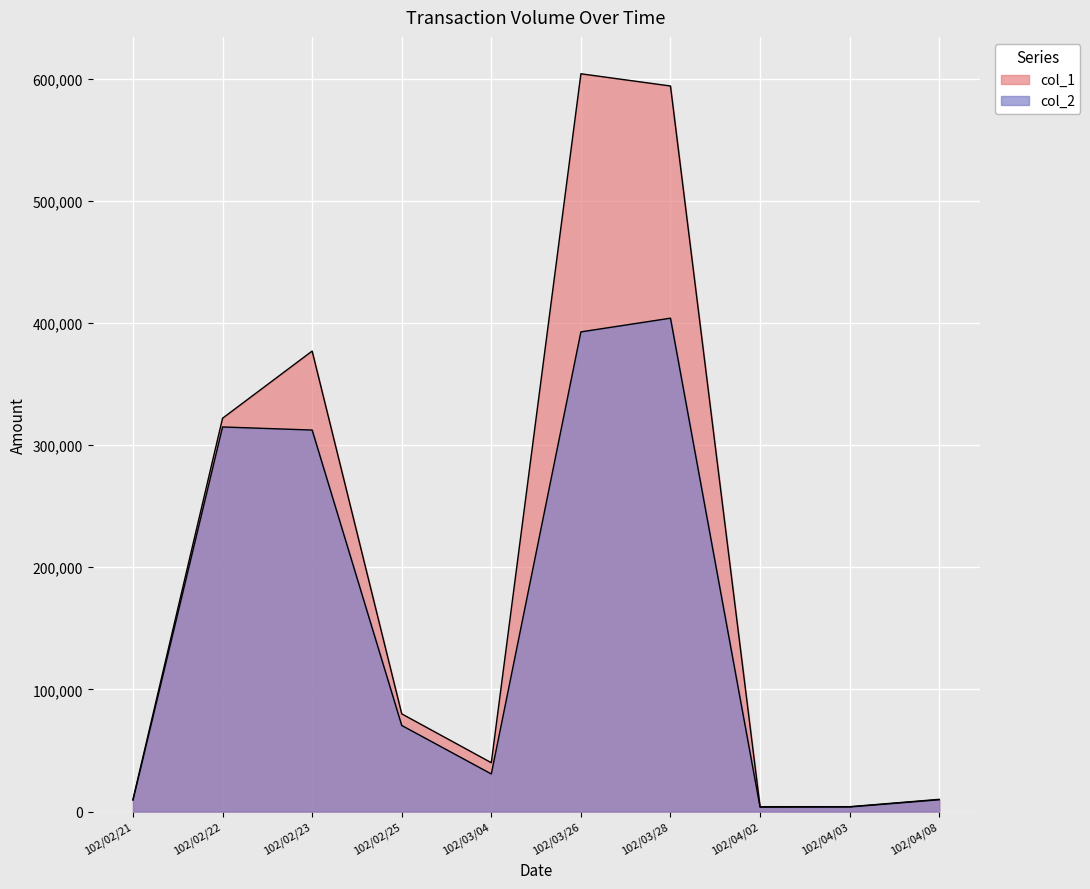

Where is col_1 nearest to the value 304000?

102/02/22